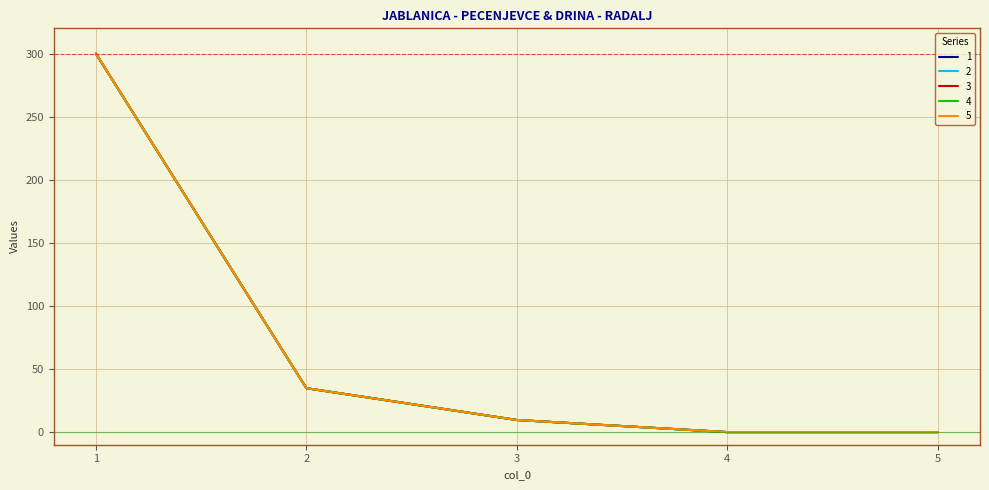

What is the maximum value for 5?

300.0